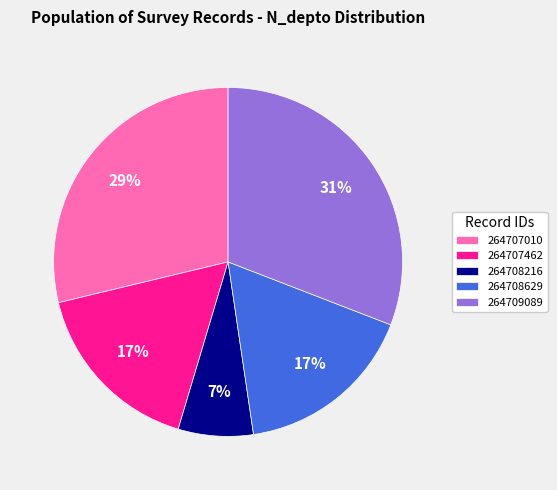

How many segments does this pie chart have?

5